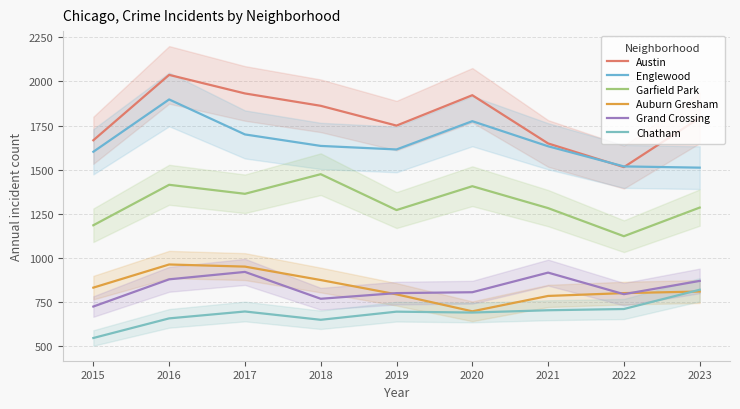

How many interior local peaks does the Chatham series have?

2